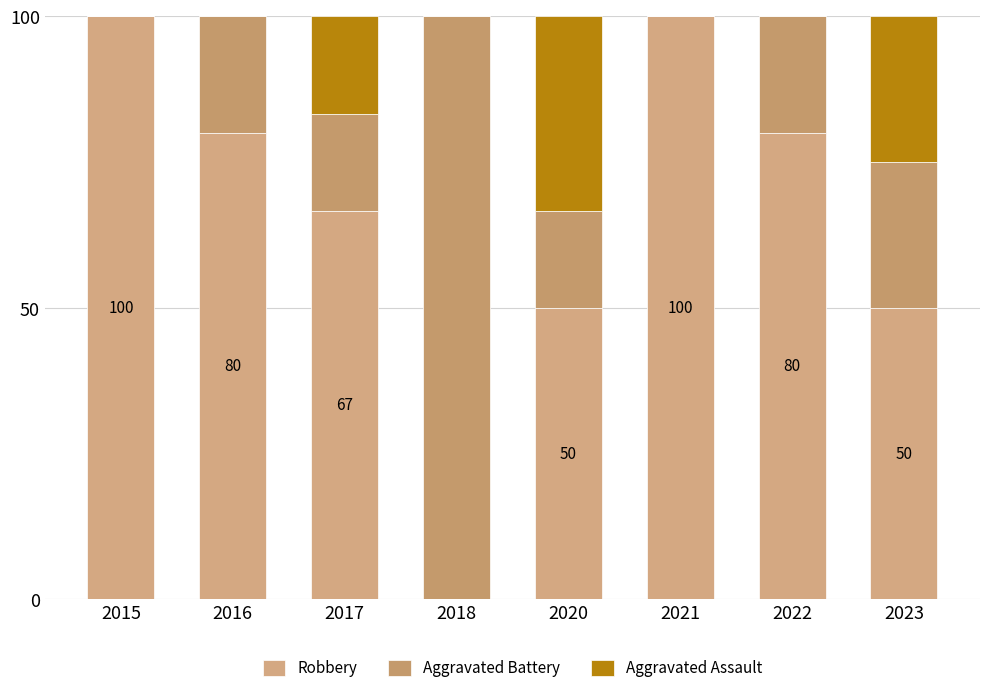

Does the chart contain stacked bars?

Yes